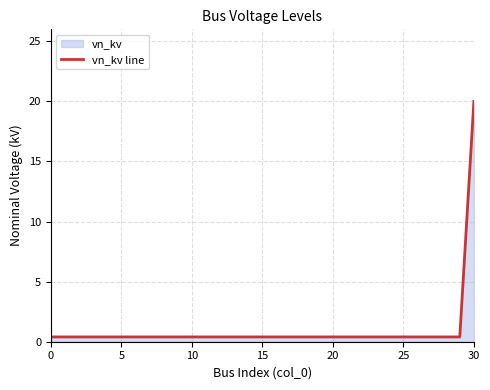

The value at 29 is 0.4. True or false?

True